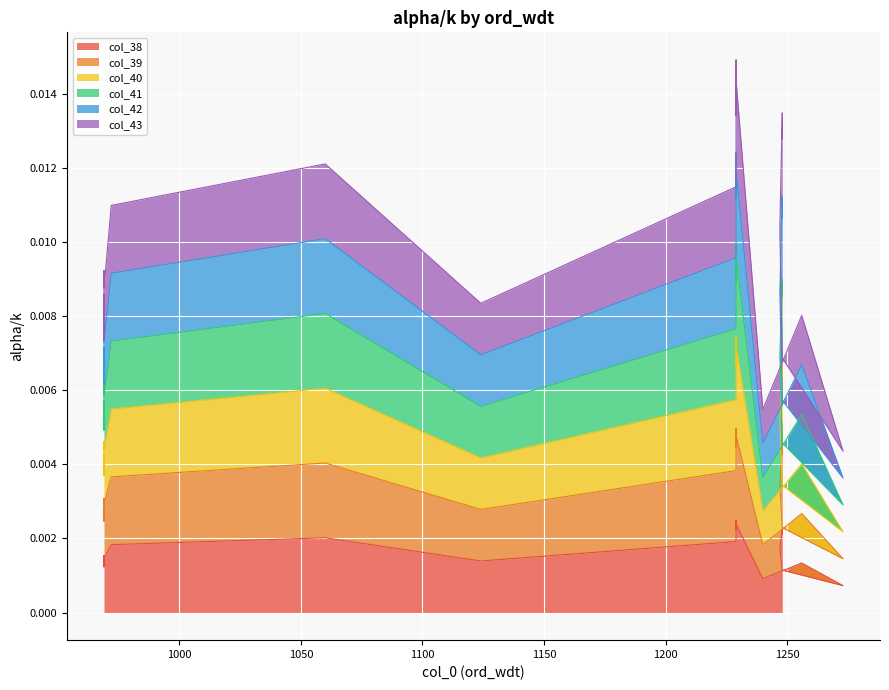

True or false: col_38 and col_43 cross at least once.

False